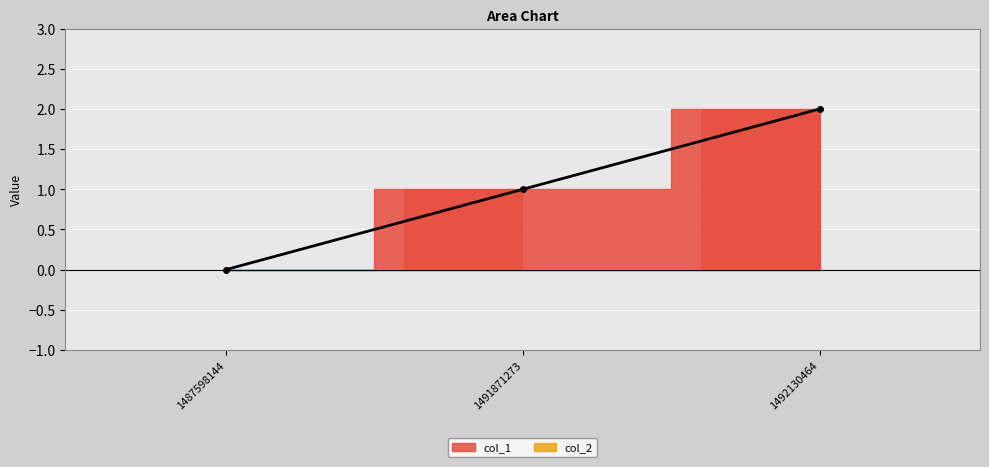

How many series are shown in this chart?

1